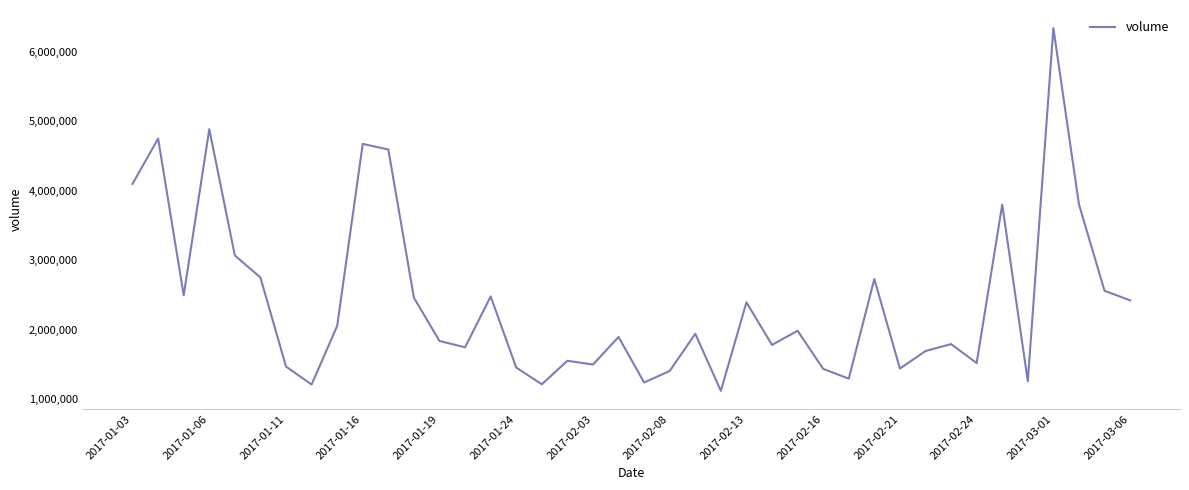

What is the difference between the maximum and minimum values?

5214887